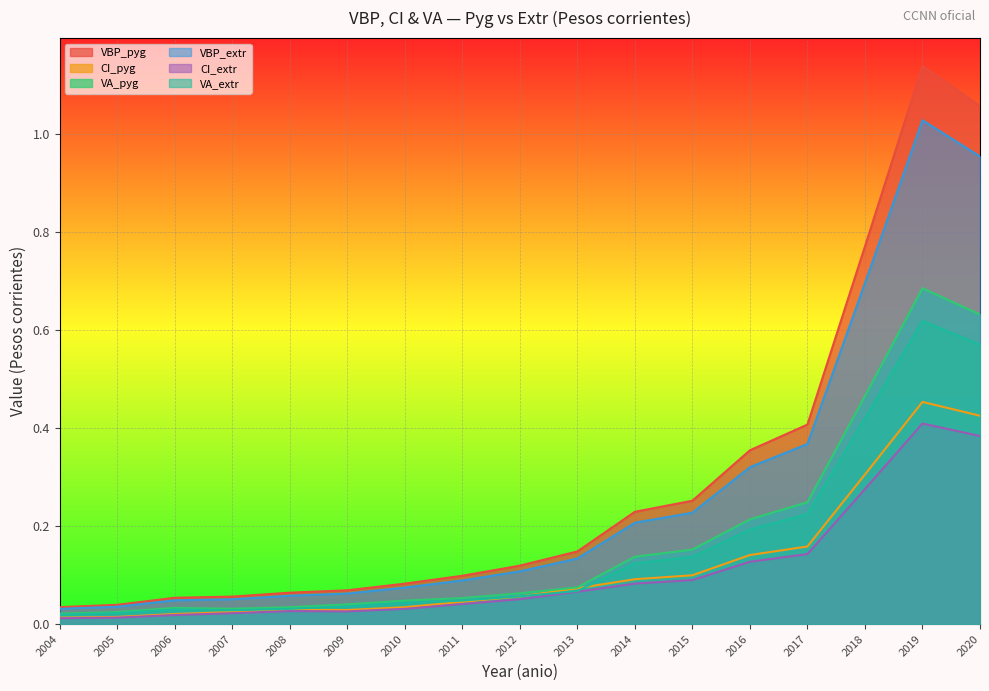

Which series has the largest total across all categories?

VBP_pyg